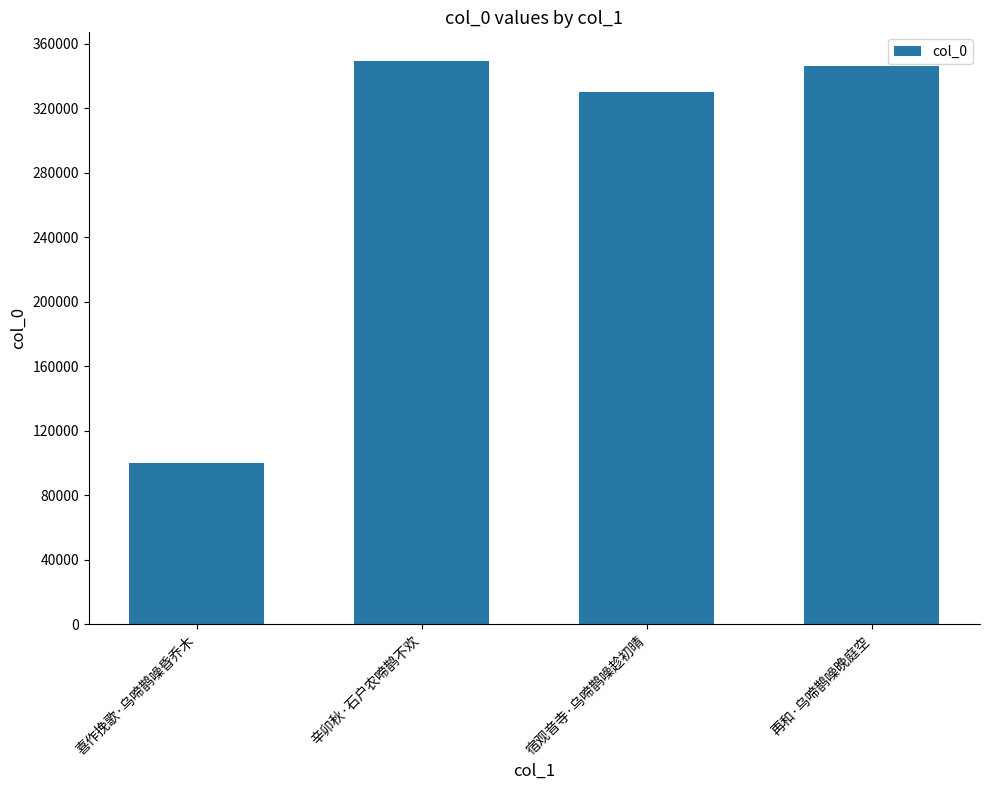

List the labels in order of value, largest first.

辛卯秋·石户农啼鹊不欢, 再和·乌啼鹊噪晚庭空, 宿观音寺·乌啼鹊噪趁初晴, 喜作挽歌·乌啼鹊噪昏乔木